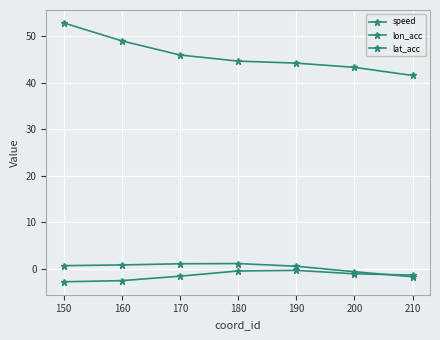

What is the maximum value shown in the chart?

52.9